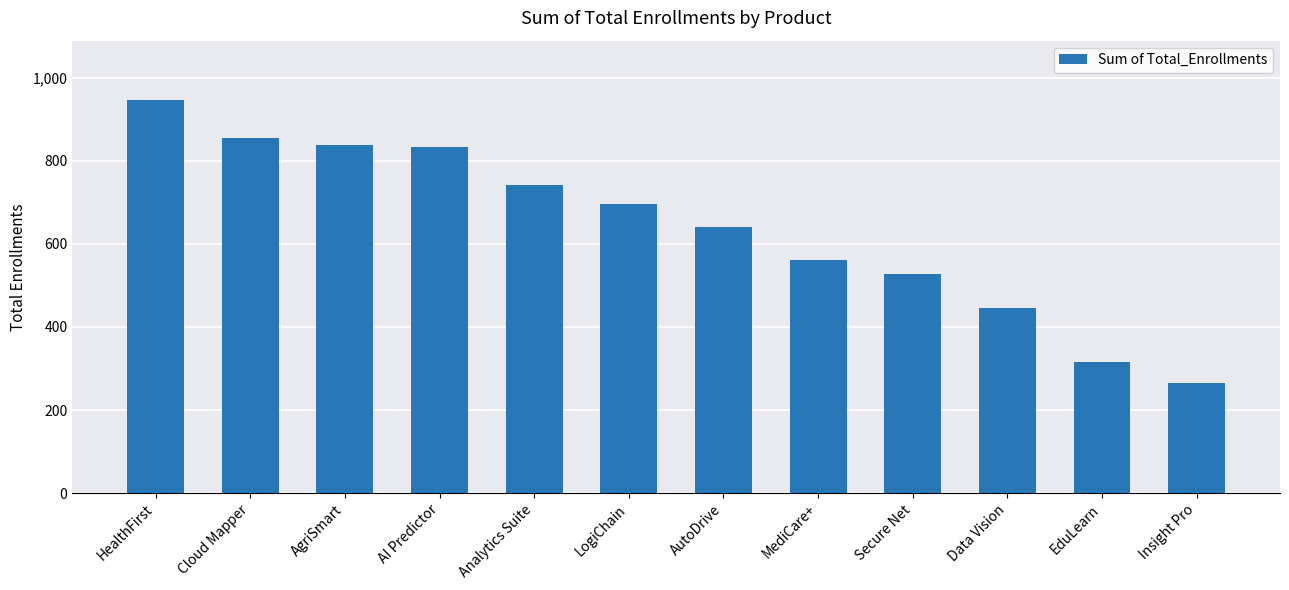

What is the difference between the maximum and minimum values?

683